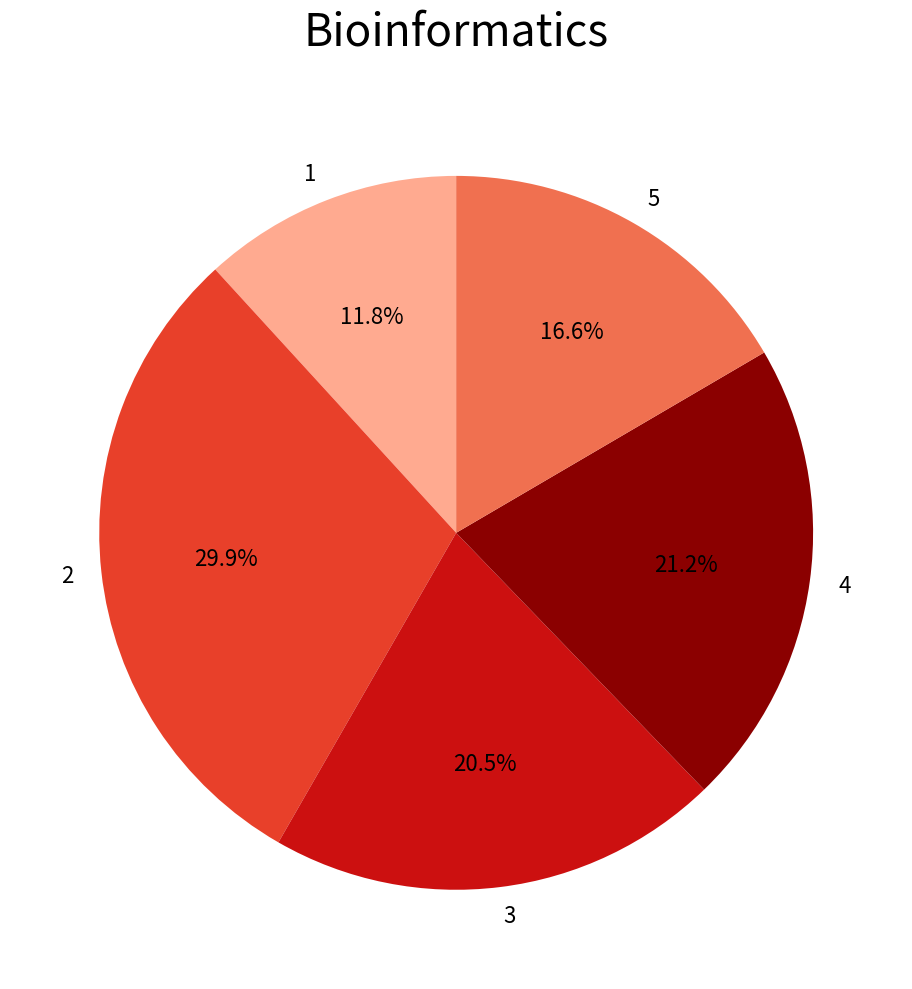

Combined, do 2 and 4 account for over 50%?

Yes